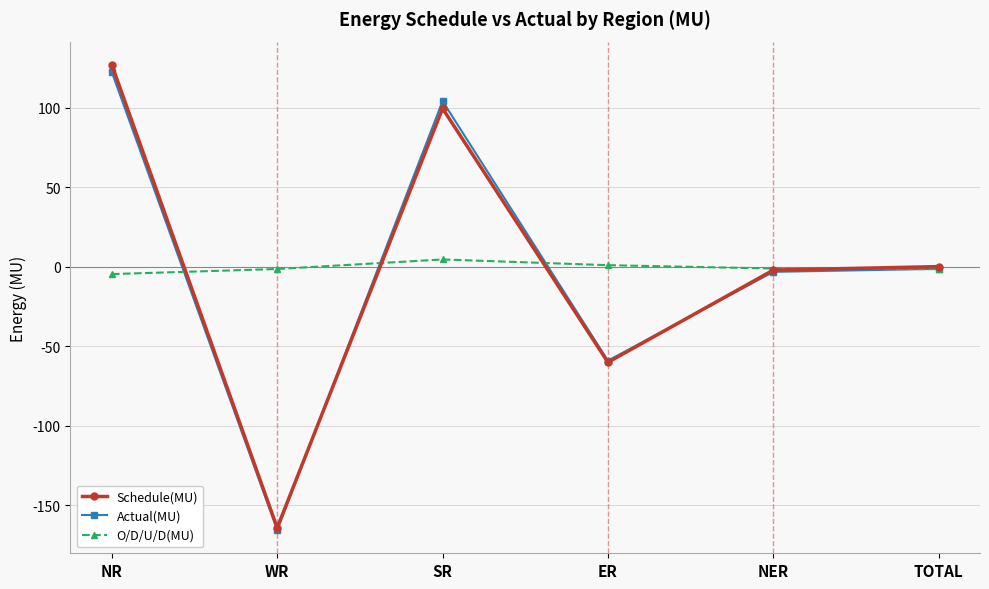

What is the label of the 3rd point from the right?

ER